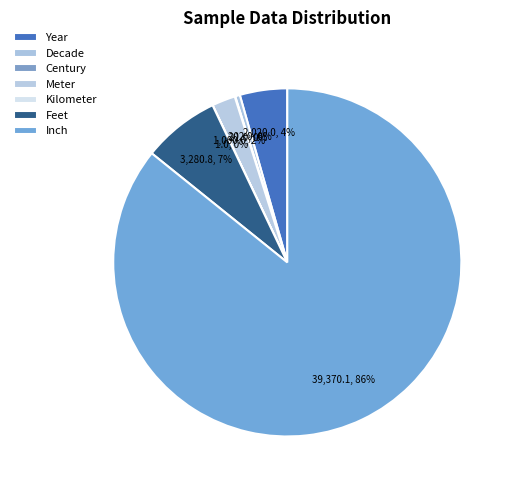

What percentage is the Year slice, to the nearest percent?

4%